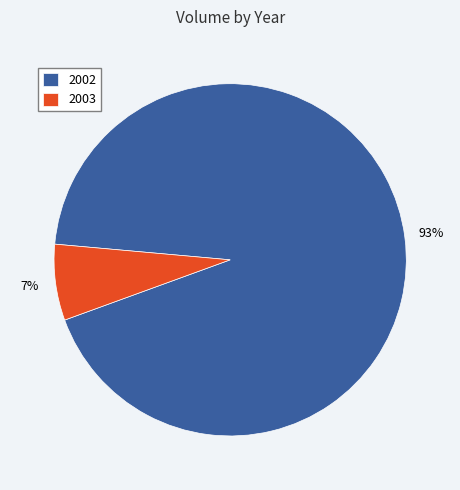

Do 2003 and 2002 together represent more than half of the pie?

Yes